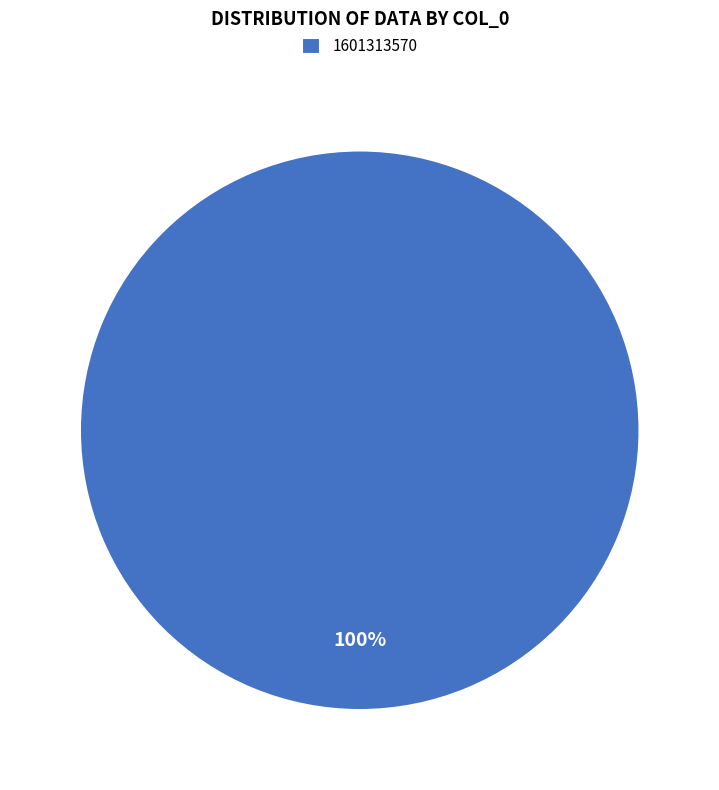

How many segments does this pie chart have?

1